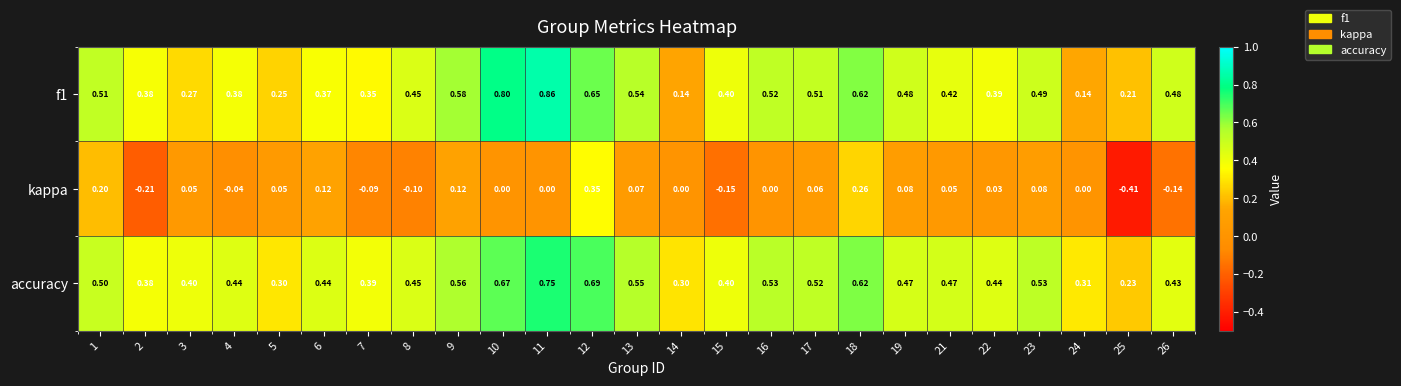

Which series has the largest total across all categories?

accuracy